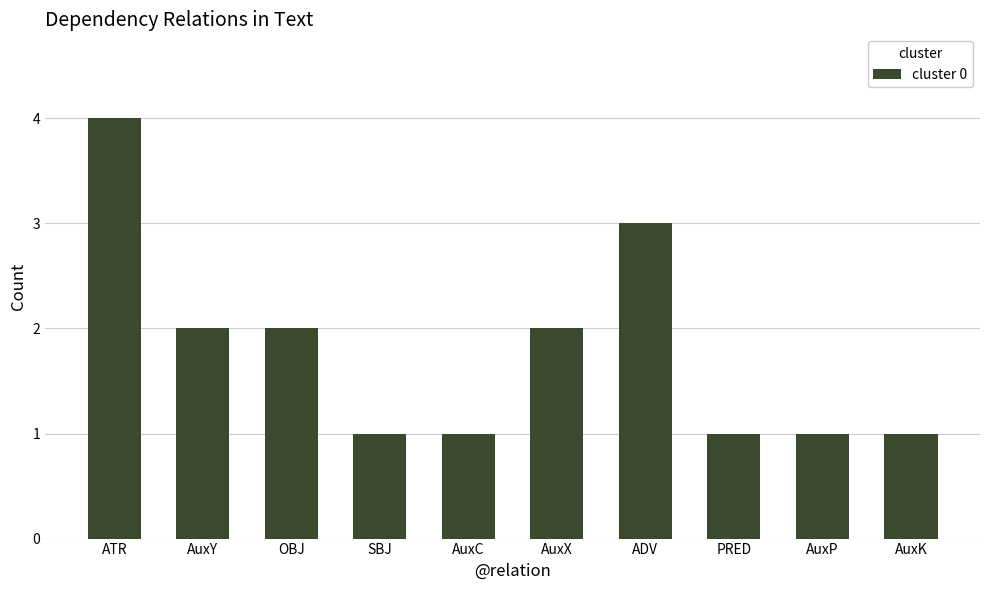

Which label corresponds to the largest value in the chart?

ATR